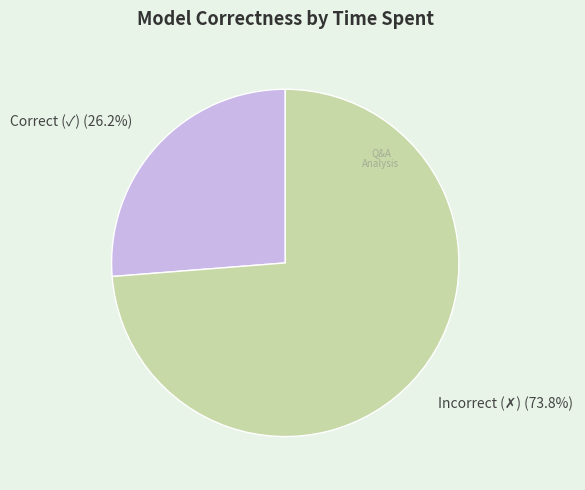

What portion of the pie excludes Correct (✓)?

73.8%